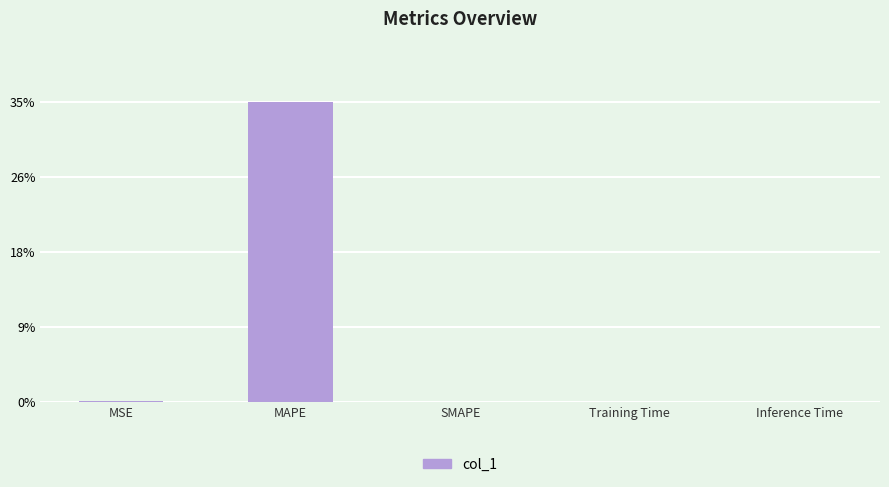

What is the maximum value shown in the chart?

35.1